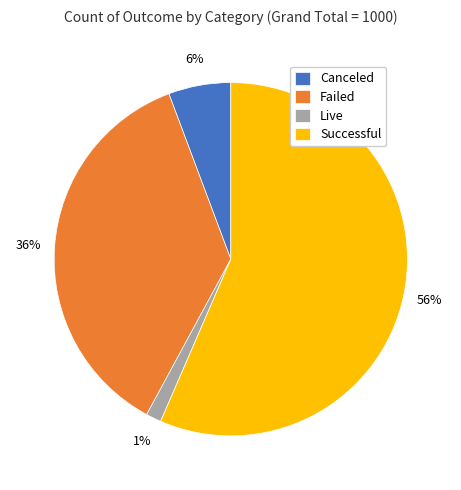

Rank the categories by value from highest to lowest.

Successful, Failed, Canceled, Live